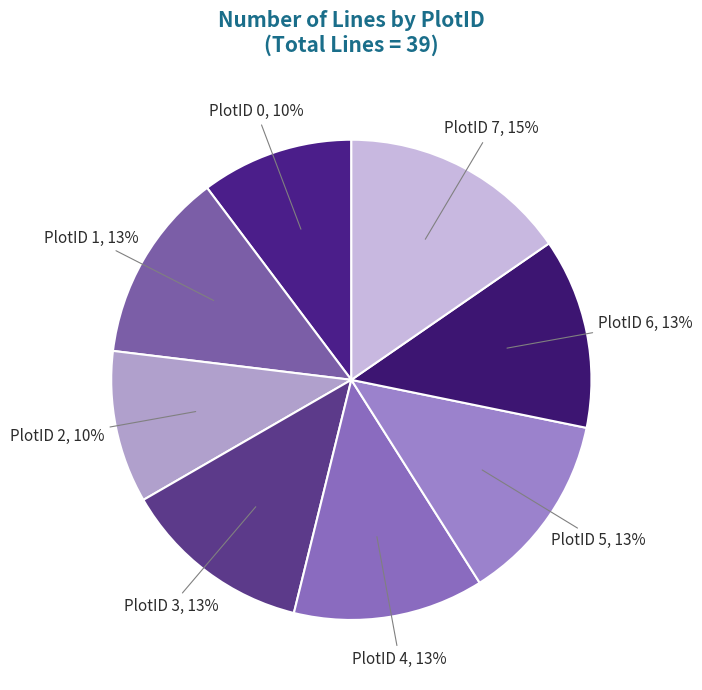

What is the change in value from PlotID 0 to PlotID 7?

+2